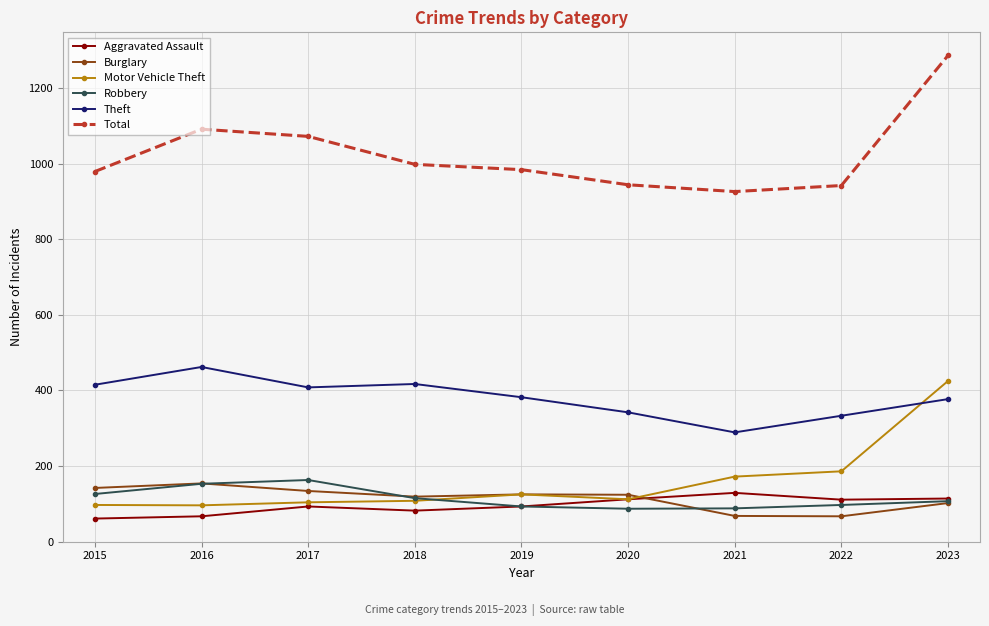

True or false: Burglary and Robbery intersect in this chart.

True